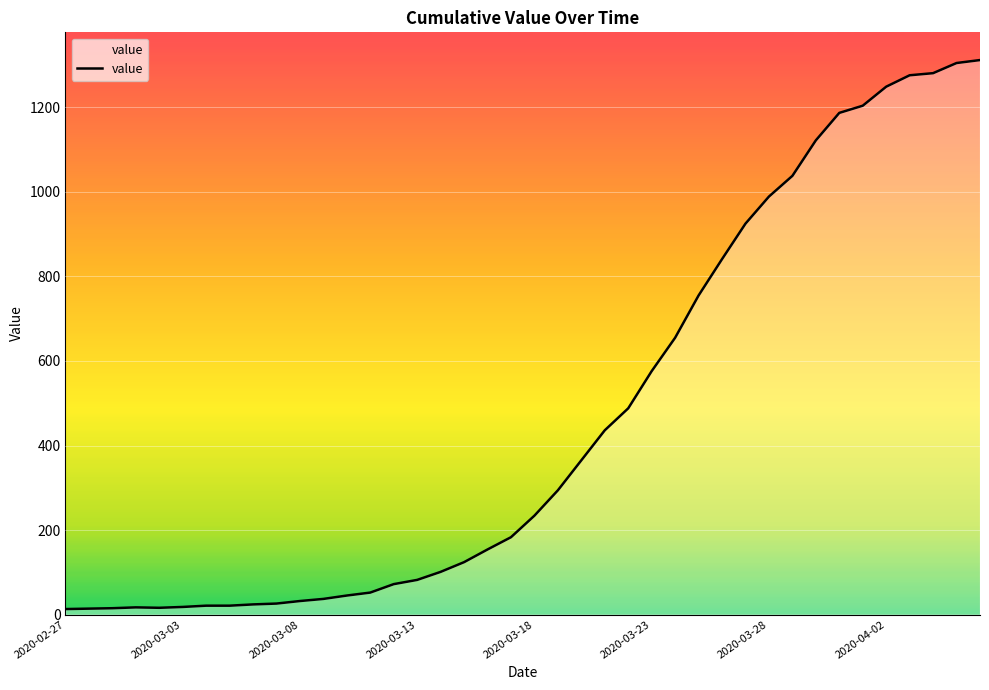

What is the greatest value displayed?

1312